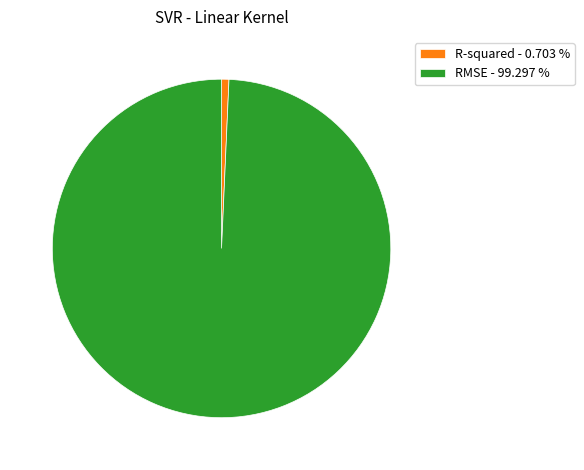

Does RMSE - 99.297 % account for over 50% of the chart?

Yes